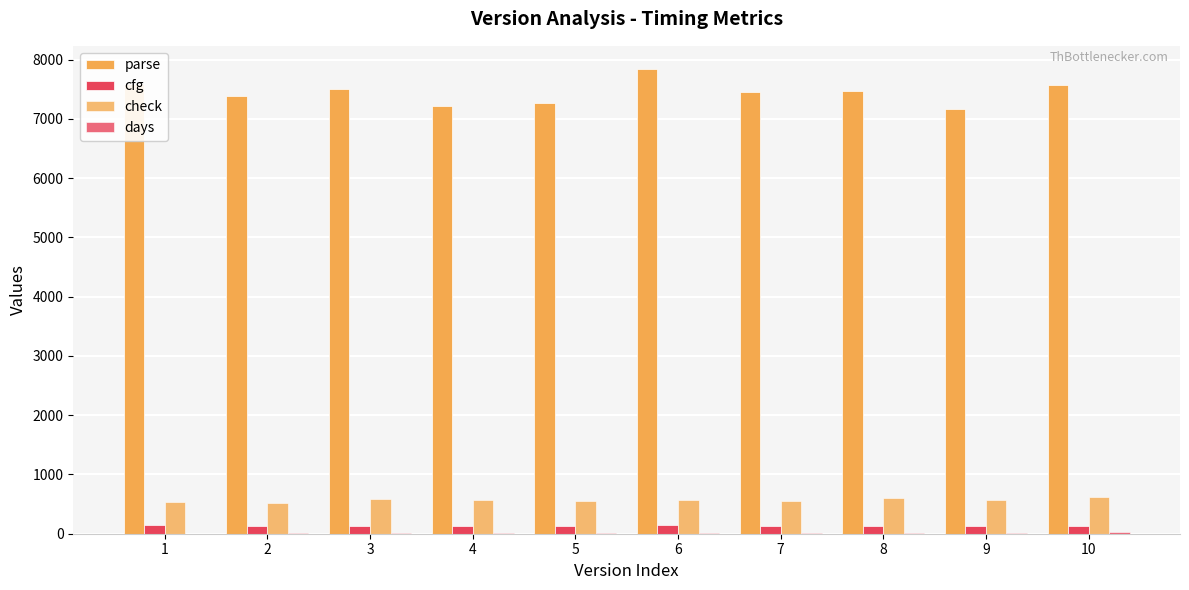

What is the value of the parse bar at the 10th from the left?

7567